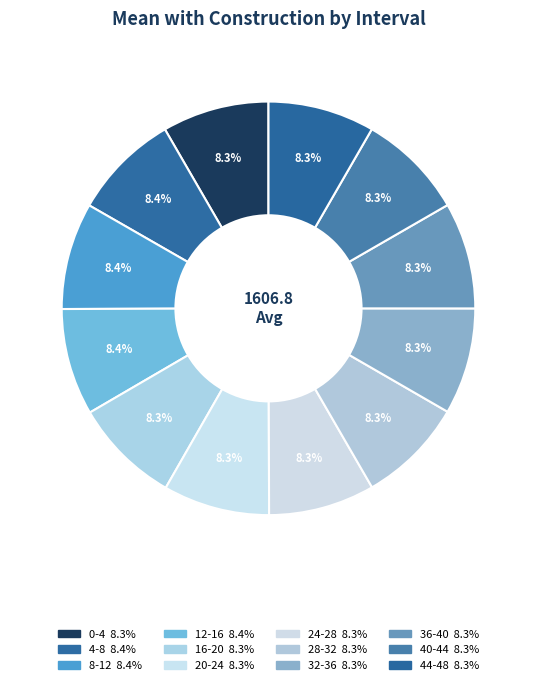

The 4-8 slice represents 21% of the pie. True or false?

False